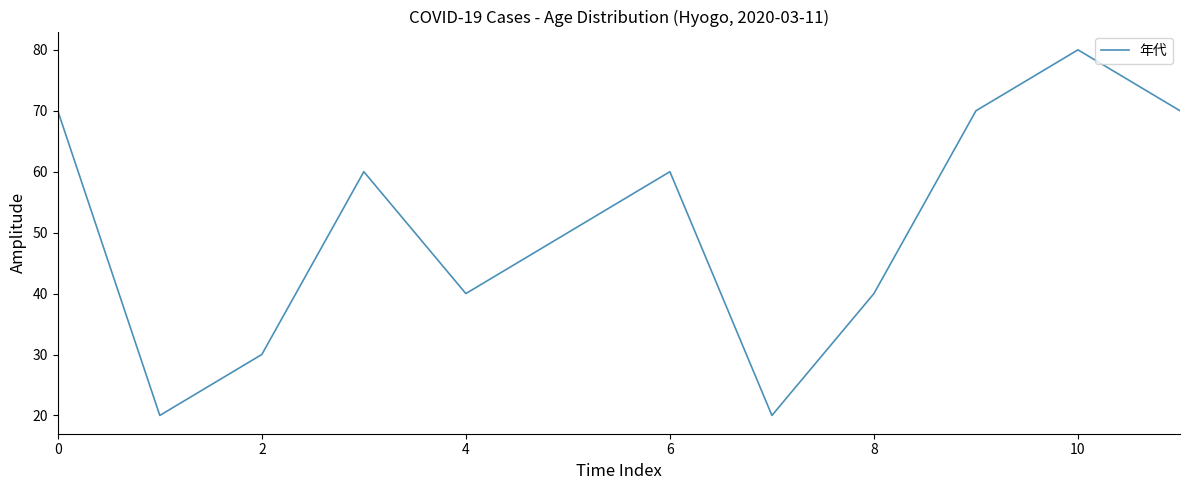

What is the smallest value displayed?

20